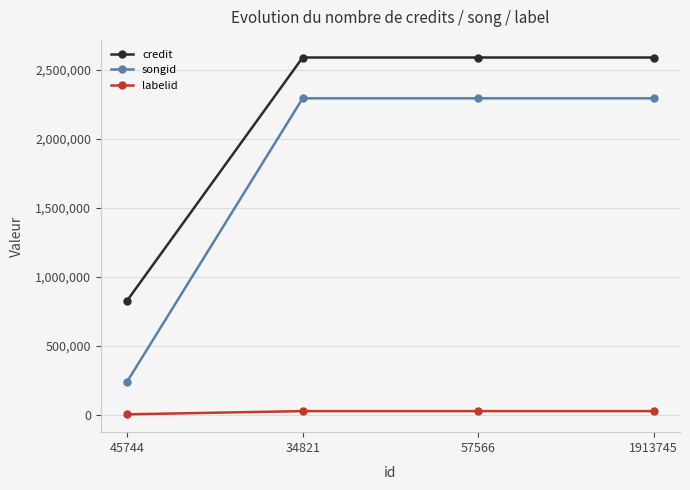

Is it true that songid equals 239362 at 45744?

True